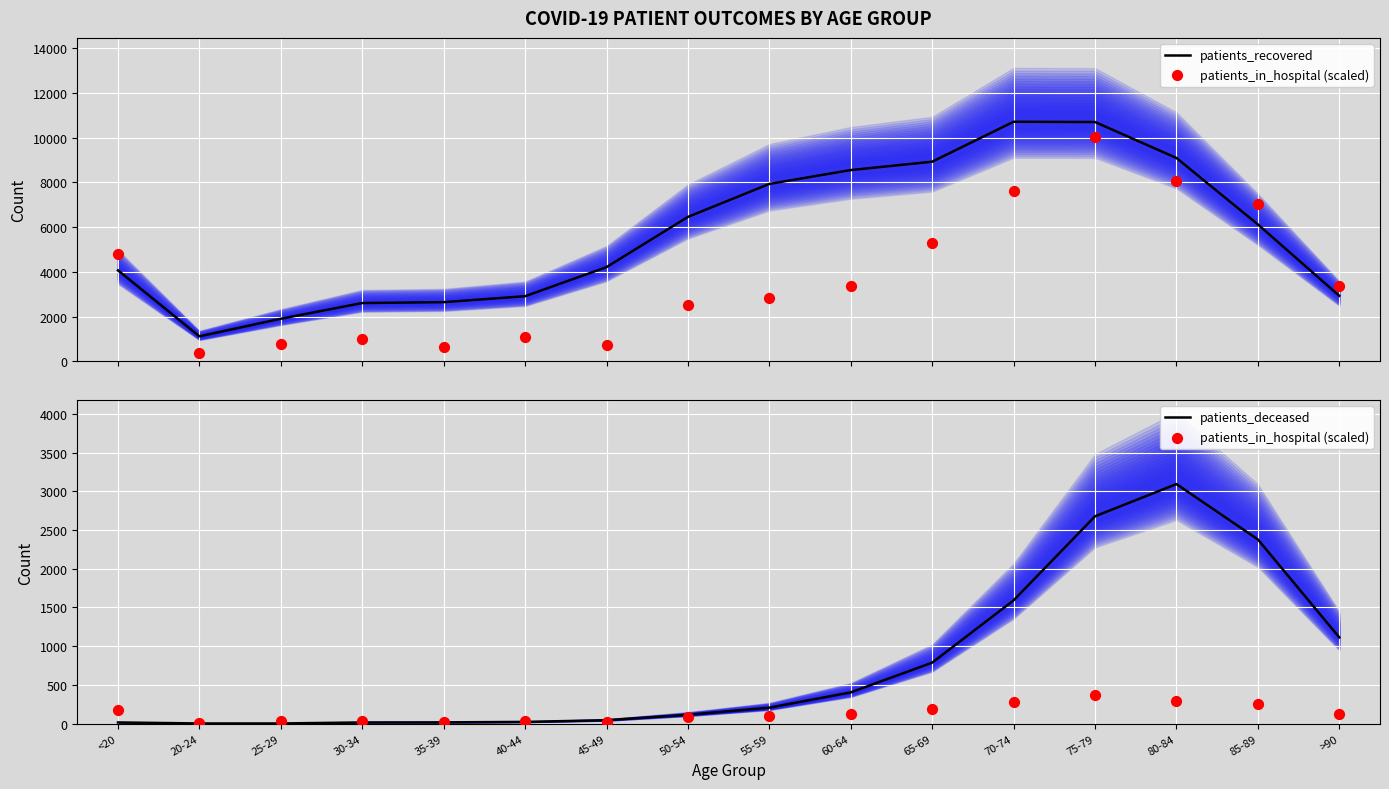

At which category is the sum across all series the highest?

75-79